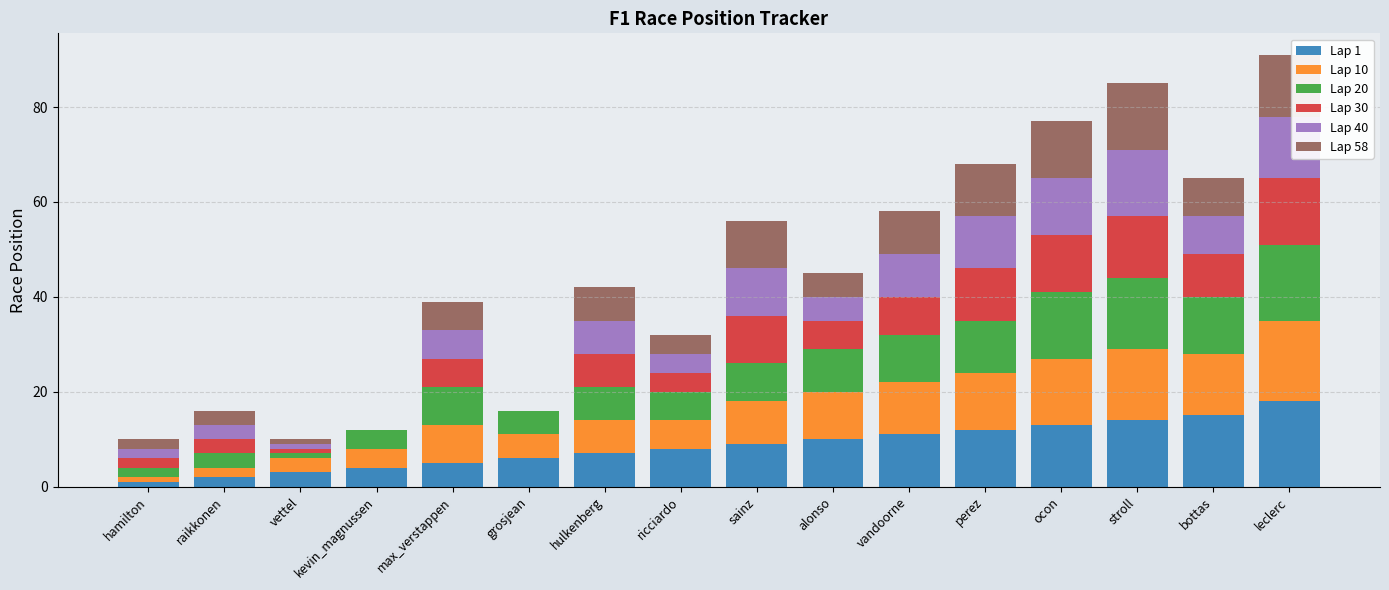

Which category has the highest value in the Lap 1 series?

leclerc